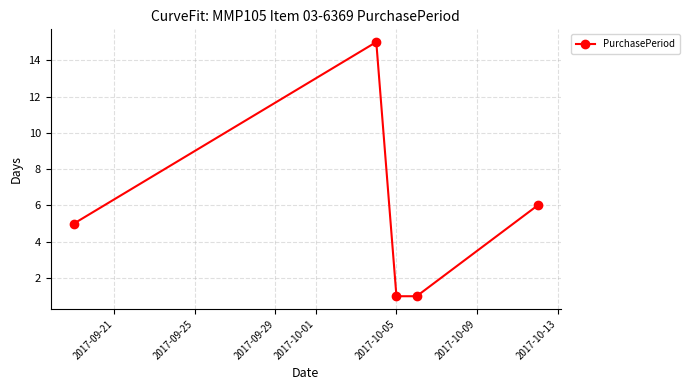

True or false: the data has more than 0 interior local peaks.

True